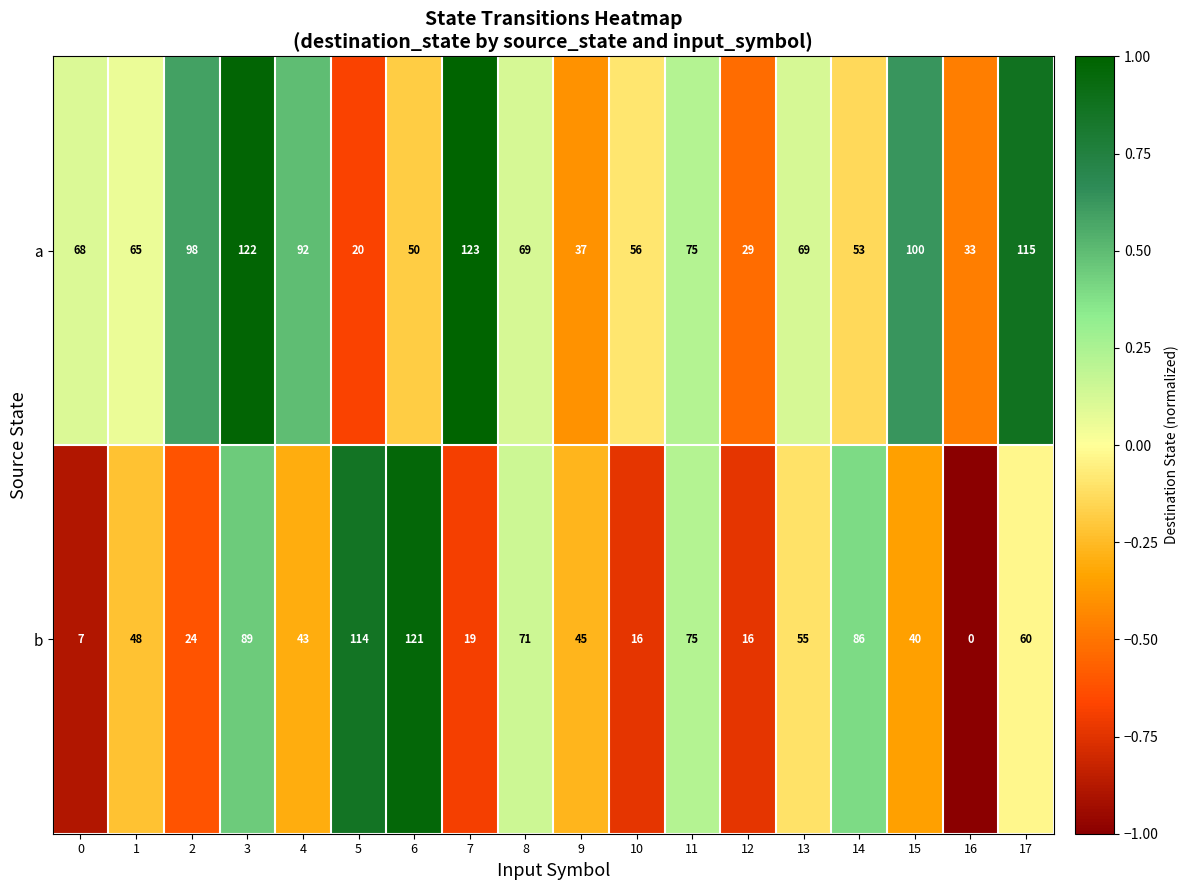

At which label does a reach its peak?

7